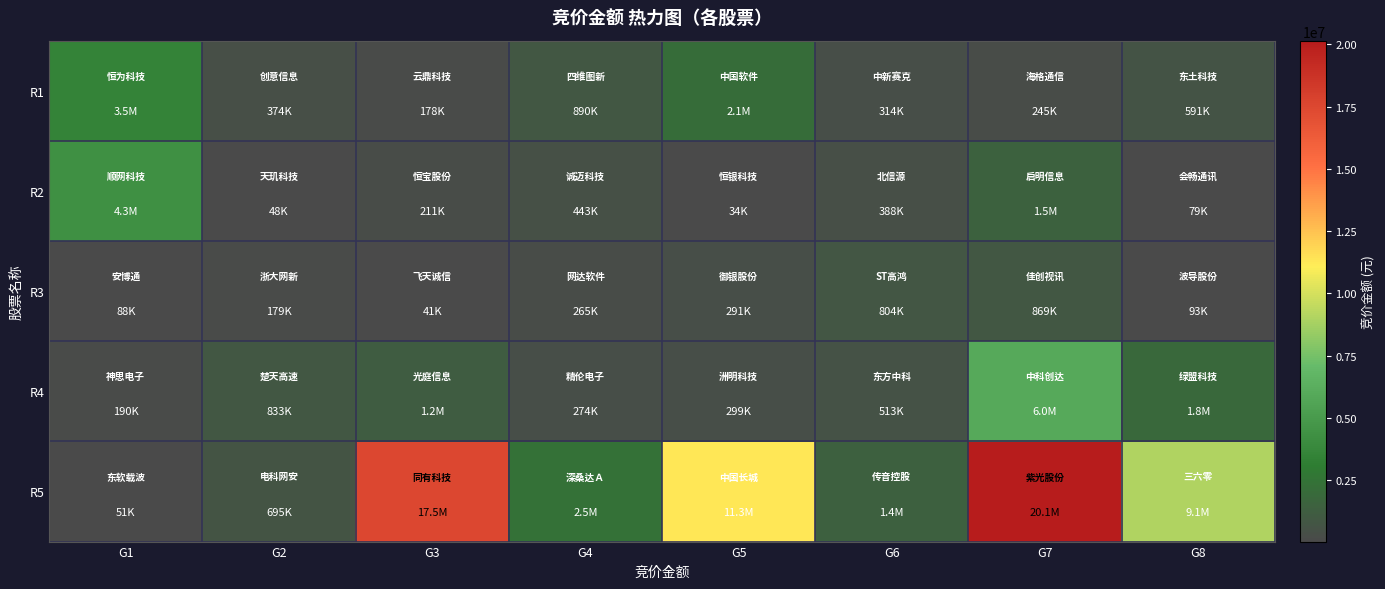

Which label corresponds to the smallest value in the chart?

G5